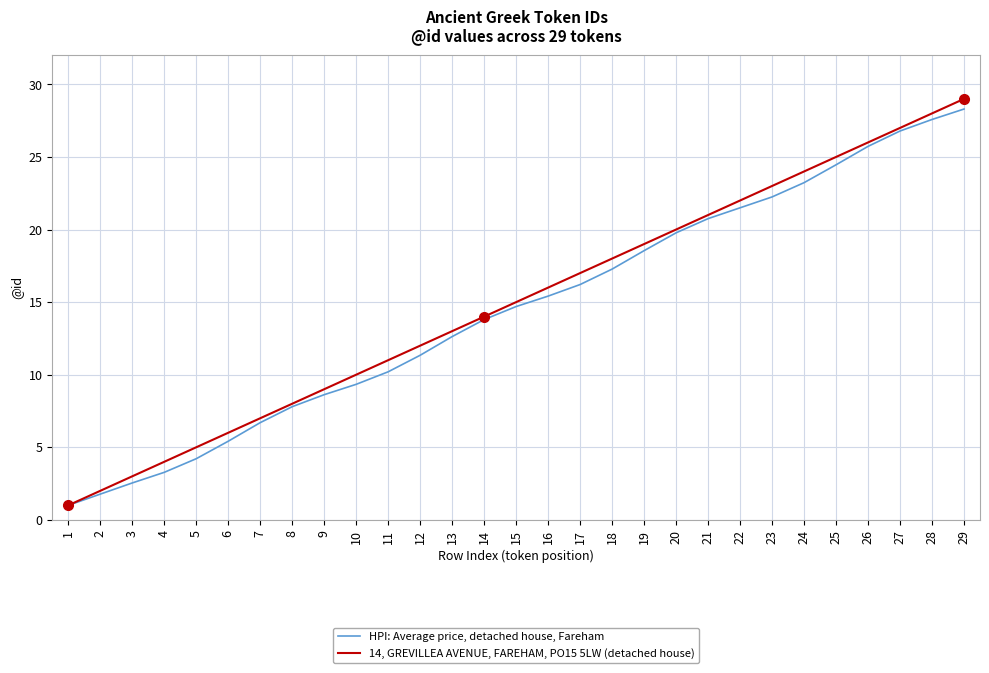

Which series has the largest range (max minus min)?

14, GREVILLEA AVENUE, FAREHAM, PO15 5LW (detached house)